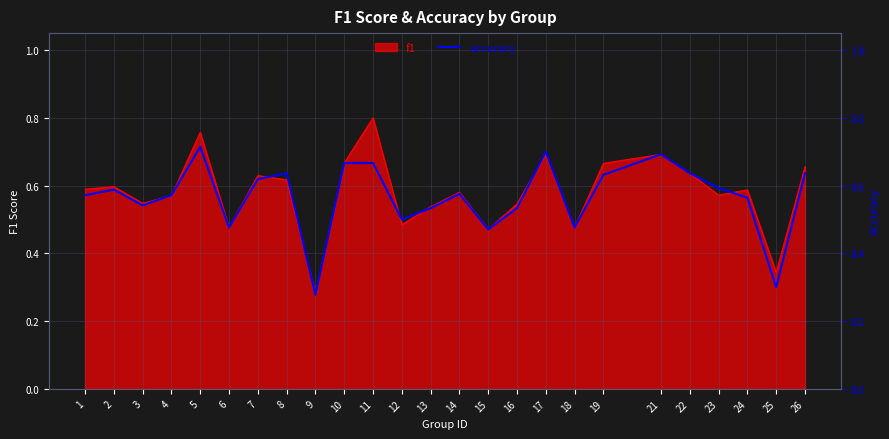

Count the number of categories in the chart.

25